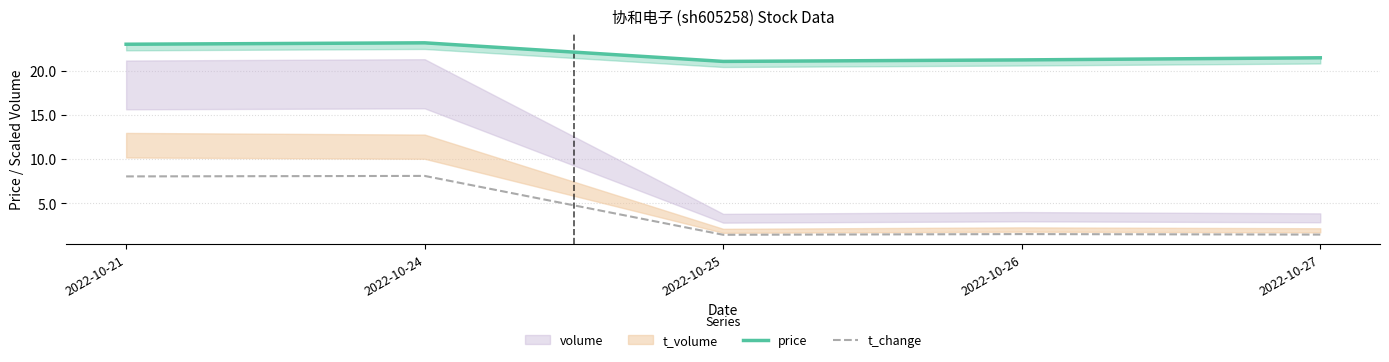

True or false: t_change has a value of 0.3 at 2022-10-27.

False